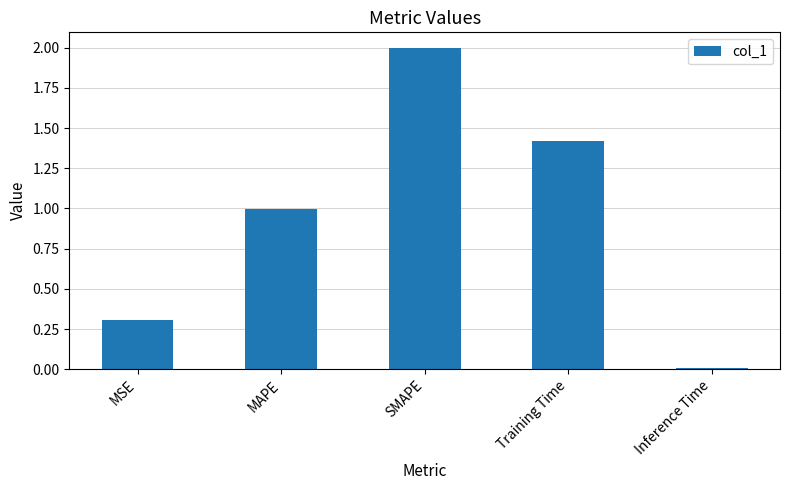

Which category has the lowest value across all series?

Inference Time